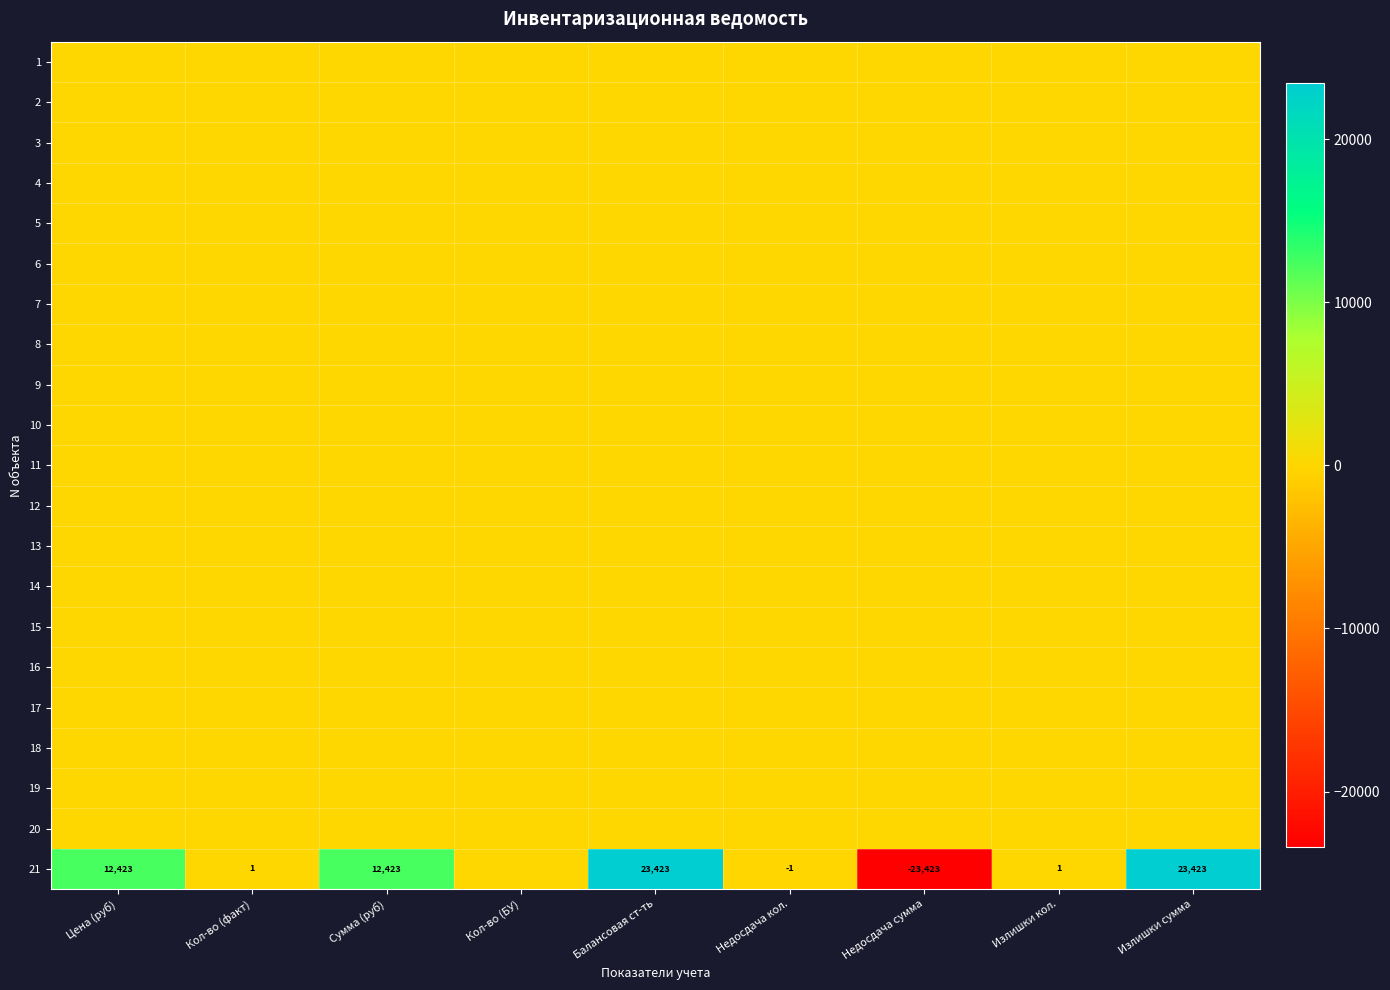

The 21 series shows 11531 at Балансовая ст-ть. True or false?

False